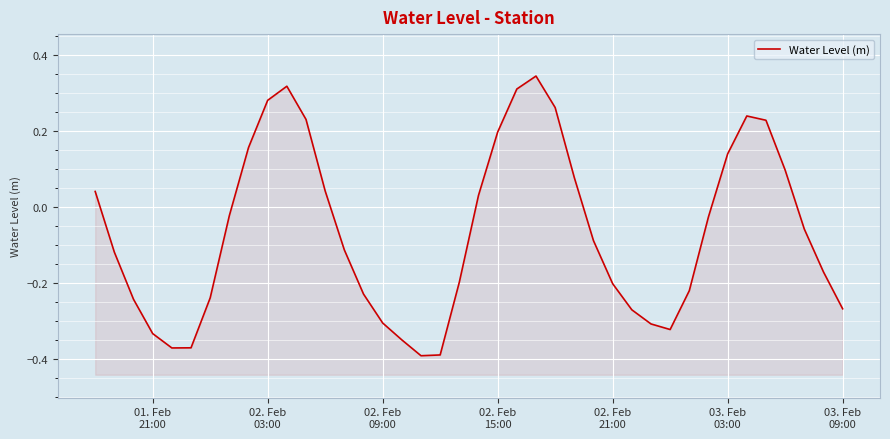

Reading left to right, transcribe all the data shown in this chart.

0.0	-0.1	-0.2	-0.3	-0.4	-0.4	-0.2	-0.0	0.2	0.3	0.3	0.2	0.0	-0.1	-0.2	-0.3	-0.4	-0.4	-0.4	-0.2	0.0	0.2	0.3	0.3	0.3	0.1	-0.1	-0.2	-0.3	-0.3	-0.3	-0.2	-0.0	0.1	0.2	0.2	0.1	-0.1	-0.2	-0.3